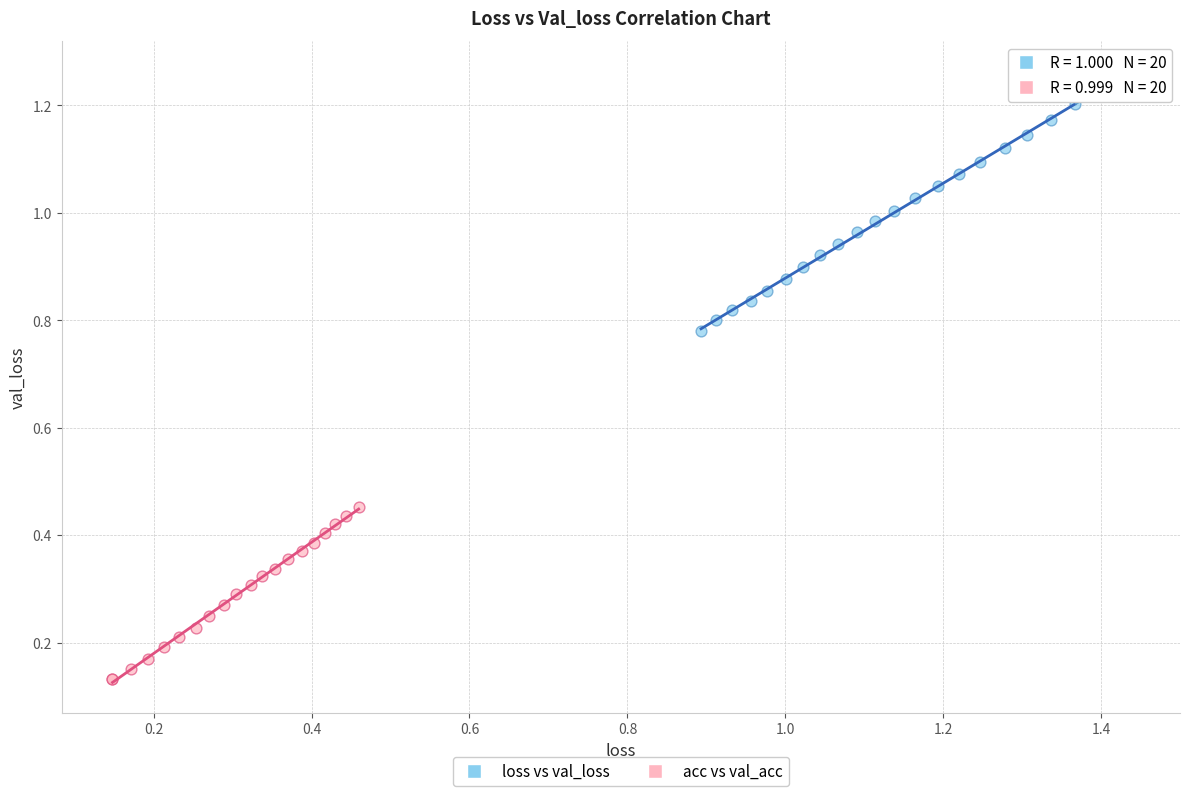

Which series has the largest Y range (max minus min)?

loss vs val_loss